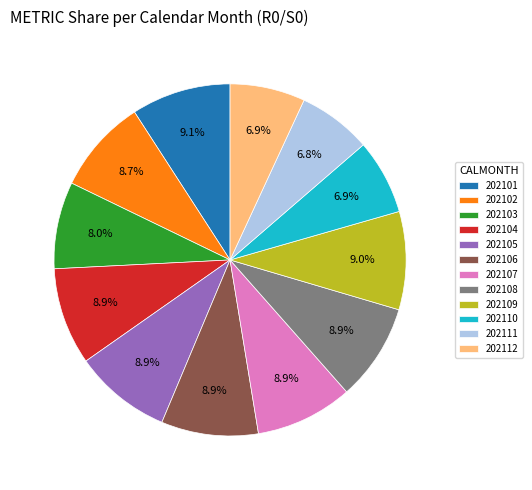

How many segments does this pie chart have?

12